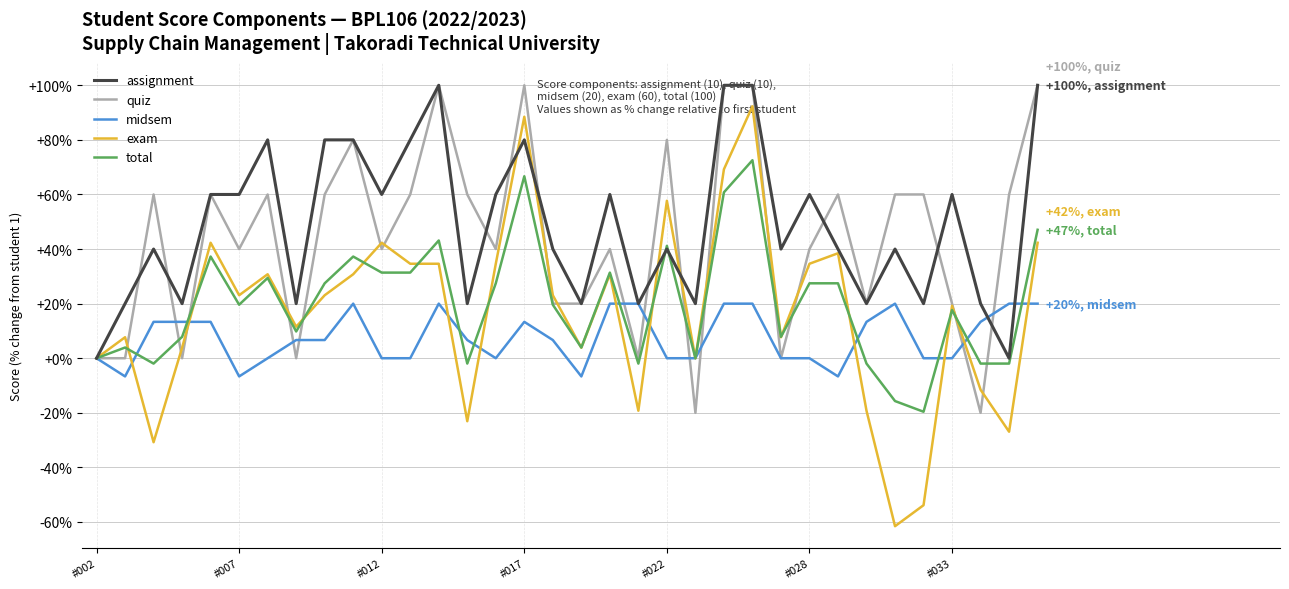

Which series has the widest spread of values?

exam